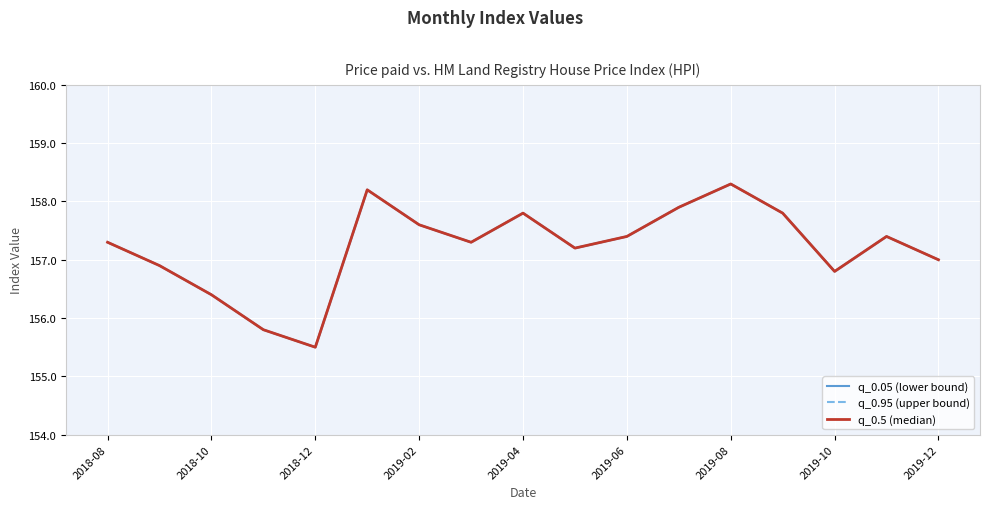

How many values in the q_0.95 (upper bound) series are below 157?

5